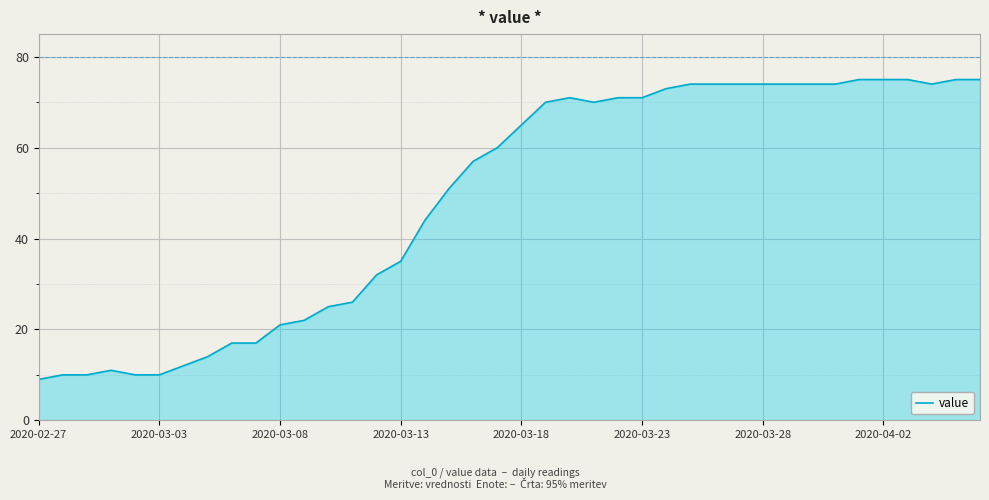

What is the smallest value displayed?

9